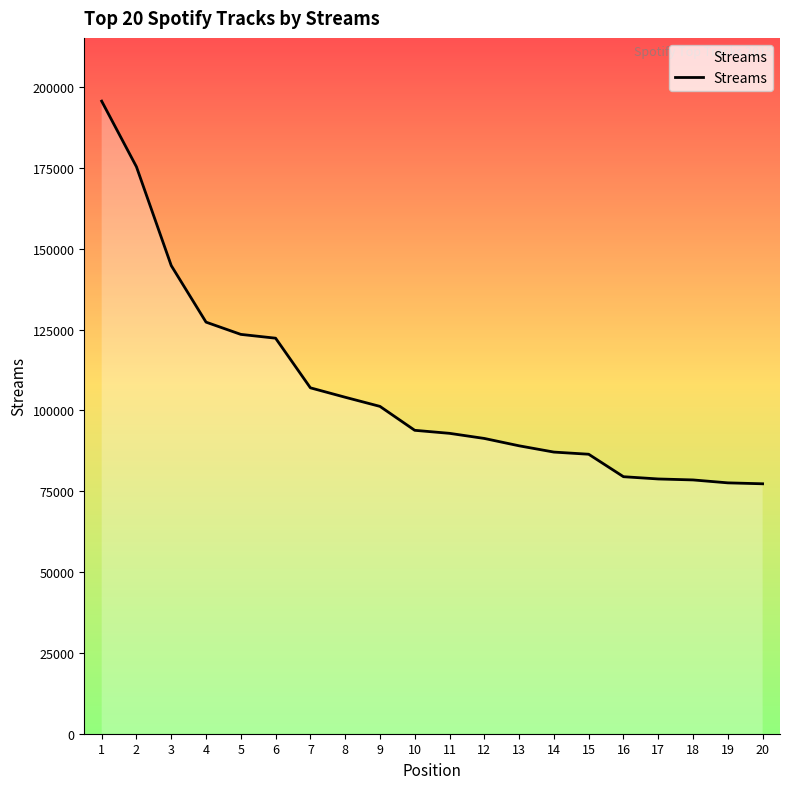

What is the smallest value displayed?

77314